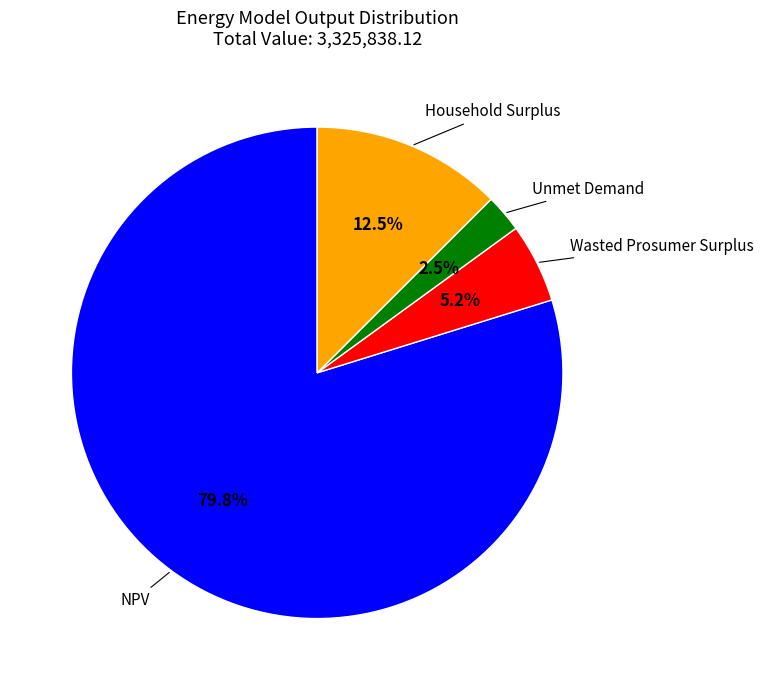

Is there any slice that represents more than half of the pie?

Yes